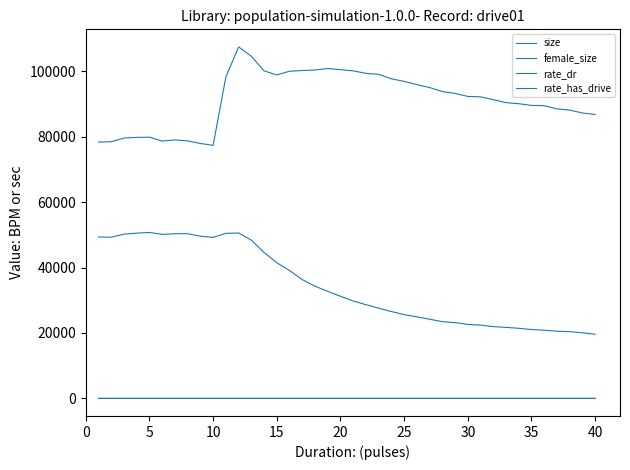

What is the sum of all size values?

3656750.0